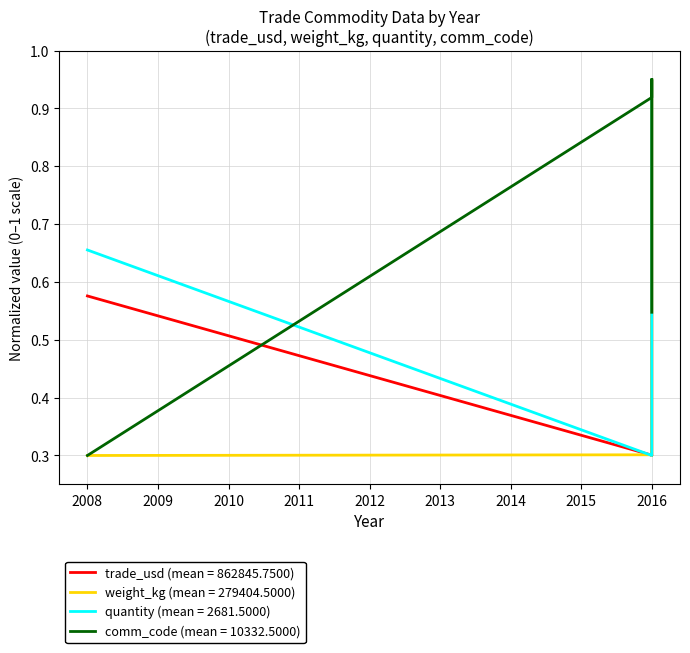

Read the quantity value at 2008.

0.7